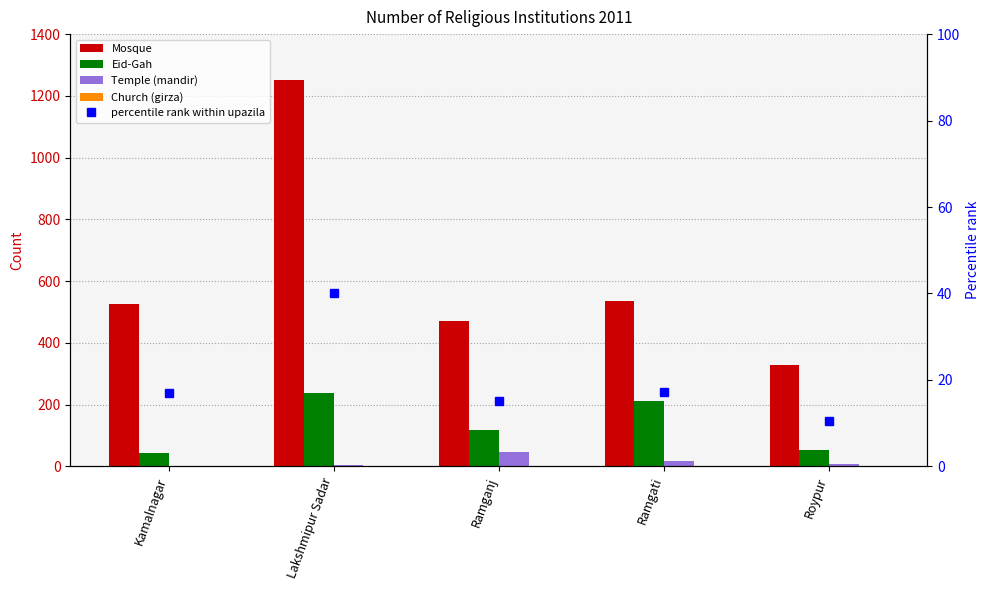

What is the difference between the Temple (mandir) values at Roypur and Lakshmipur Sadar?

6.0